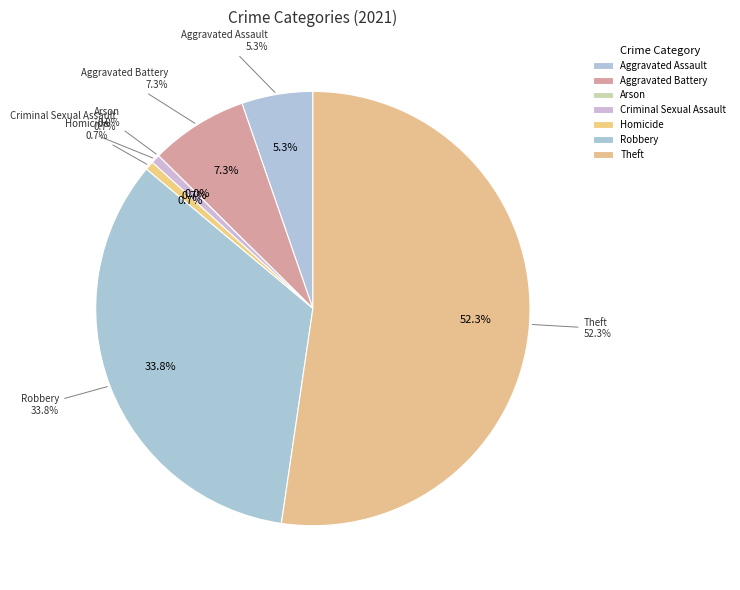

Does Aggravated Battery account for over 50% of the chart?

No